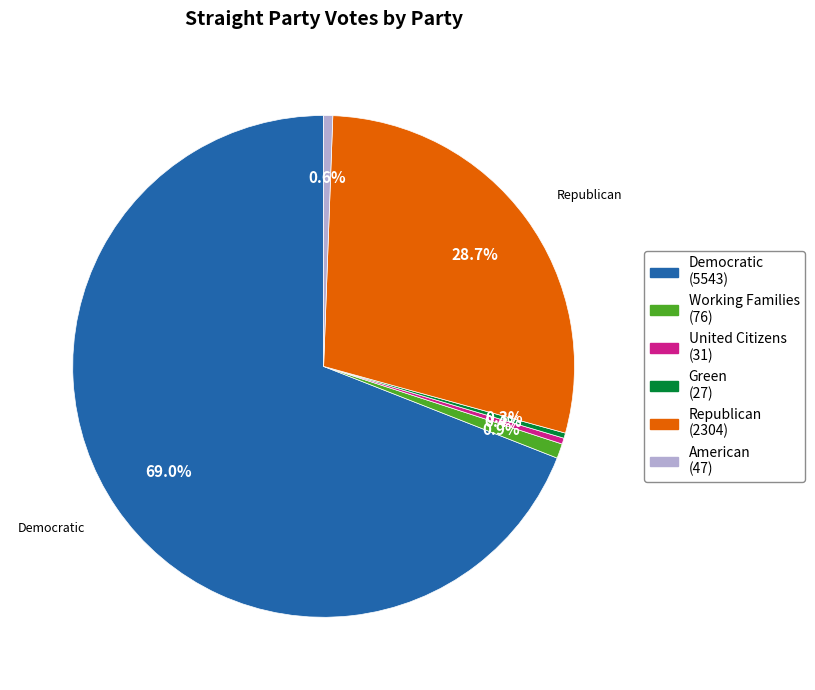

Is there any slice that represents more than half of the pie?

Yes